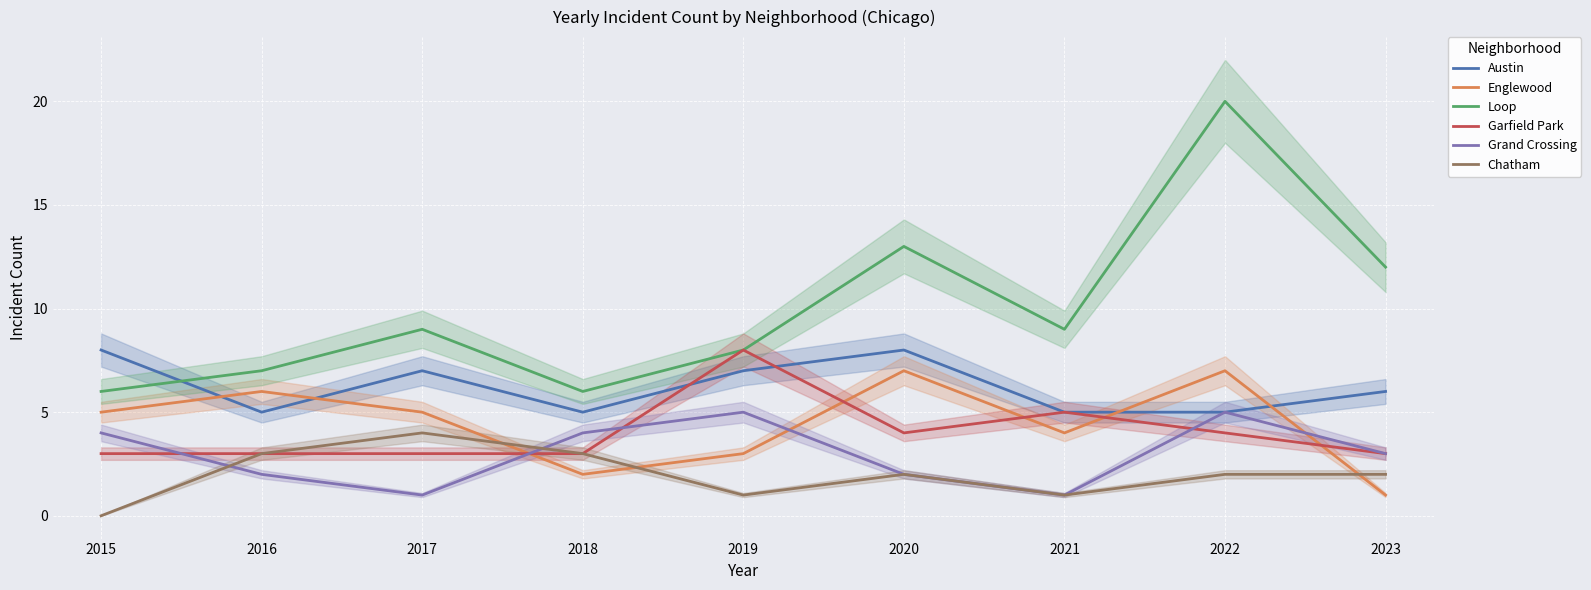

Does the chart display data point markers on the line(s)?

No